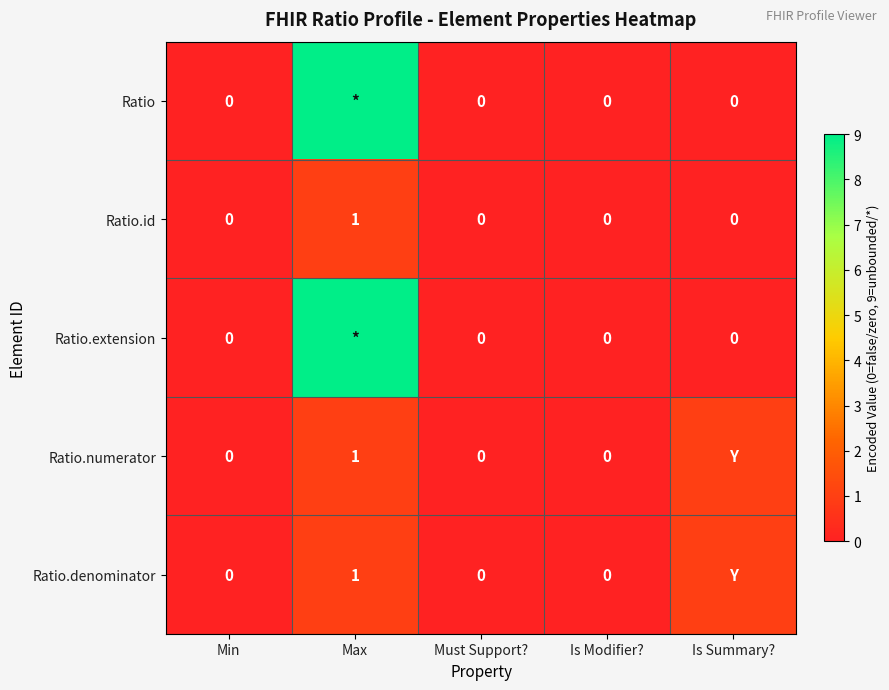

Which category has the lowest value across all series?

Min